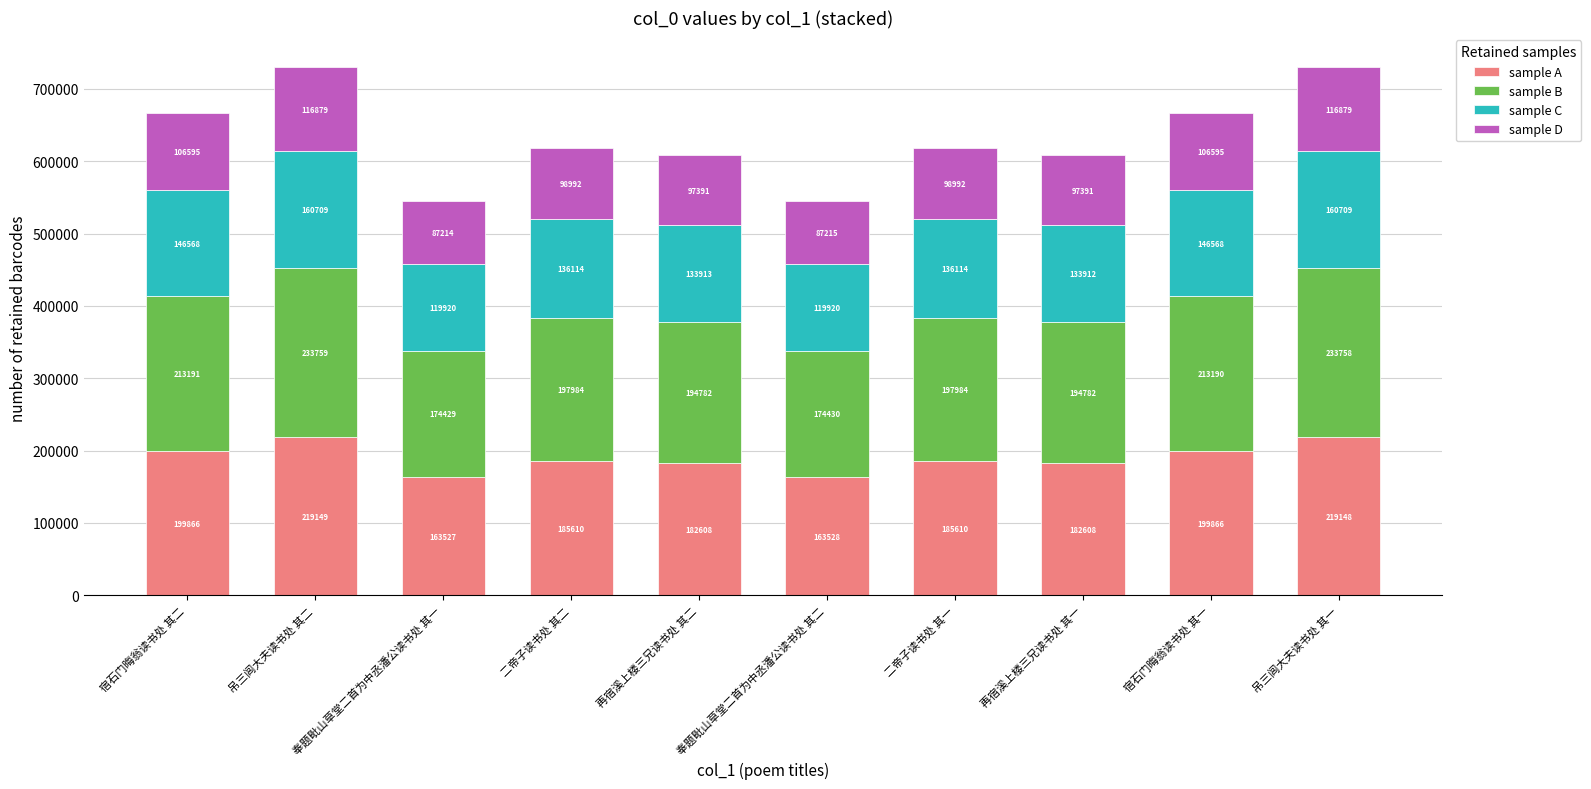

What is the highest value of the sample A series?

219149